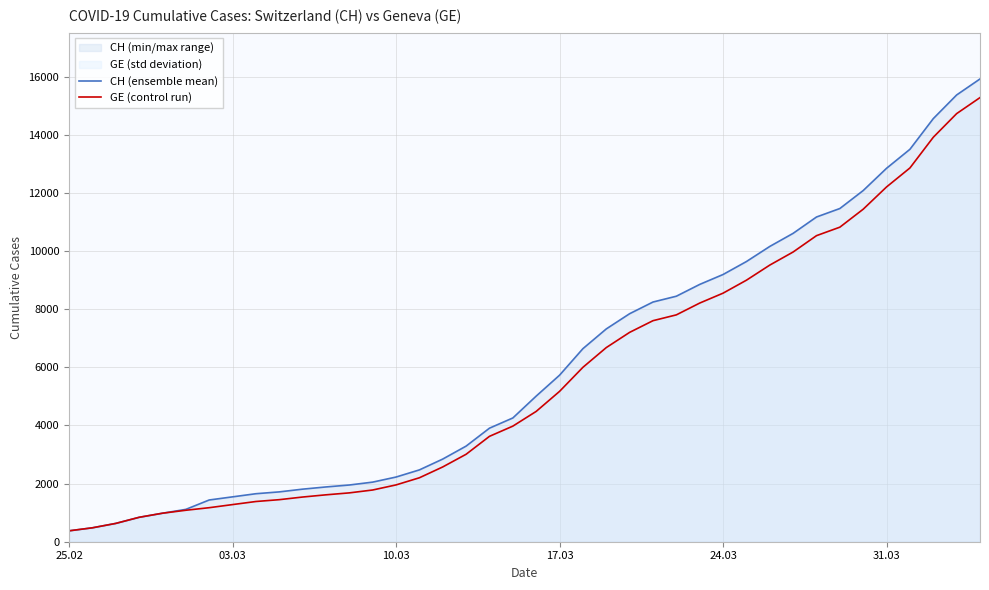

True or false: GE (control run) and CH (ensemble mean) cross at least once.

False